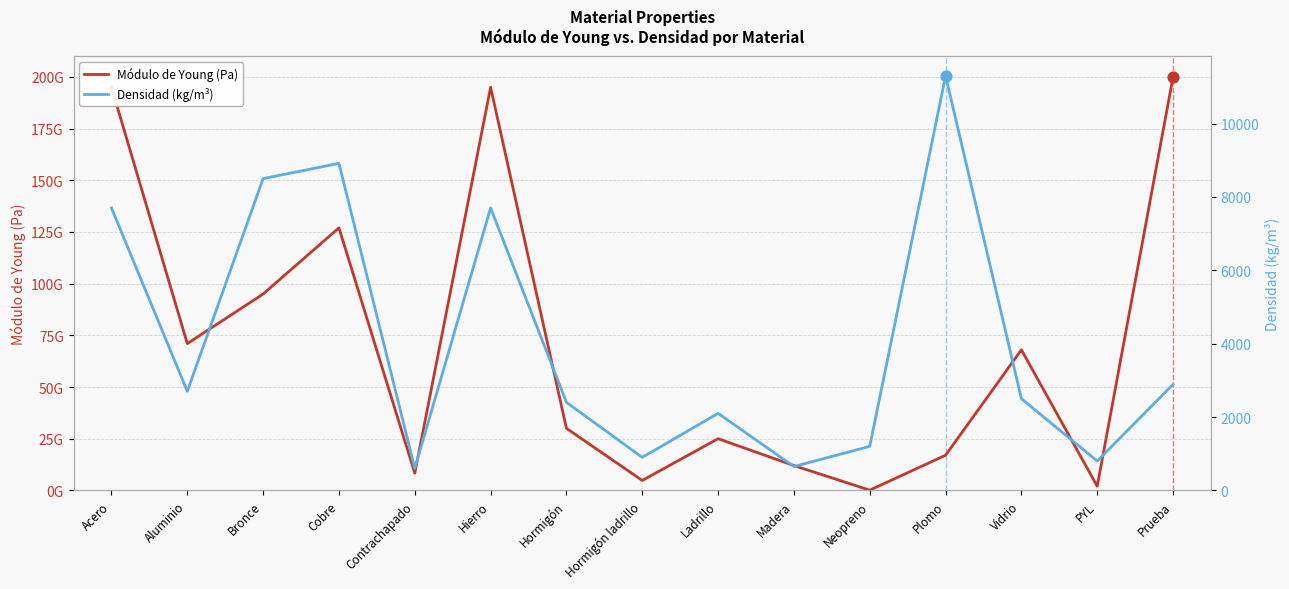

Which series has the largest Y range (max minus min)?

Módulo de Young (Pa)